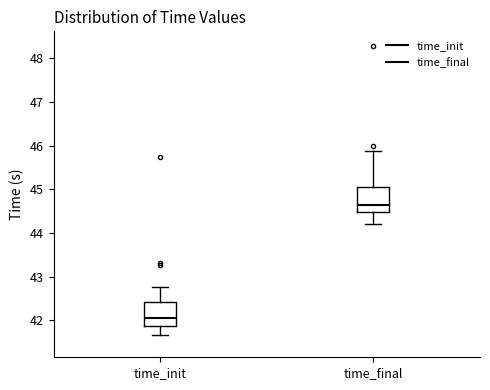

Where is the upper edge of the box for time_init on the y-axis? The values are not printed on the chart, so give them approximately, as read against the axis.

42.4